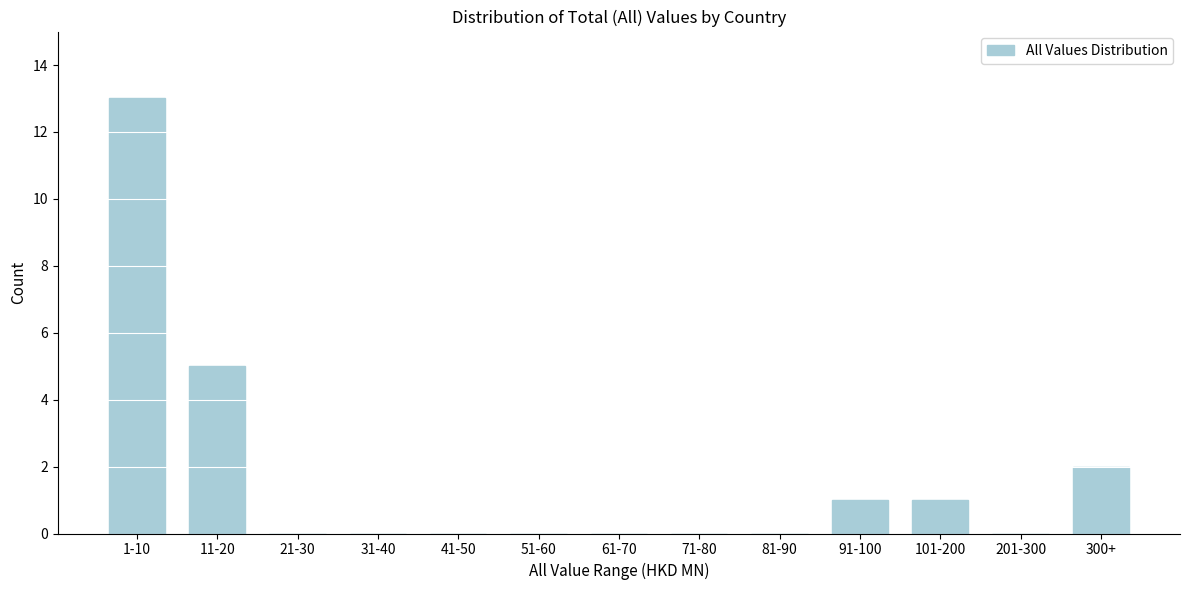

Reading left to right, extract all data points from this chart.

1-10=13	11-20=5	21-30=0	31-40=0	41-50=0	51-60=0	61-70=0	71-80=0	81-90=0	91-100=1	101-200=1	201-300=0	300+=2